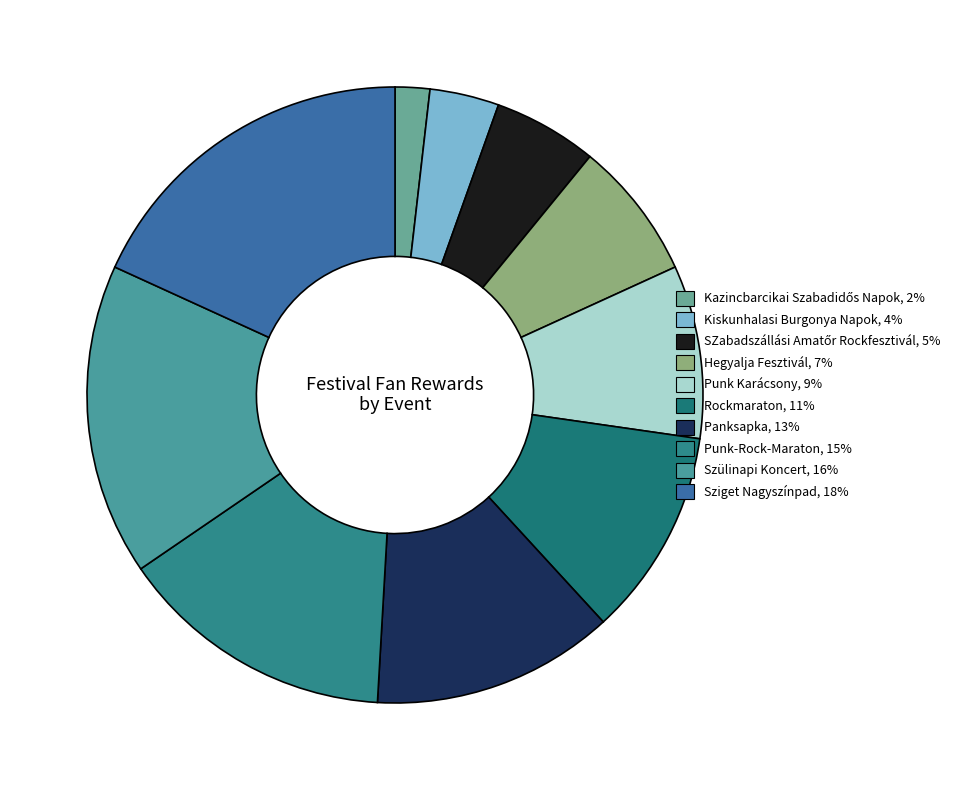

To the nearest percent, what is the combined percentage of Hegyalja Fesztivál and SZabadszállási Amatőr Rockfesztivál?

13%